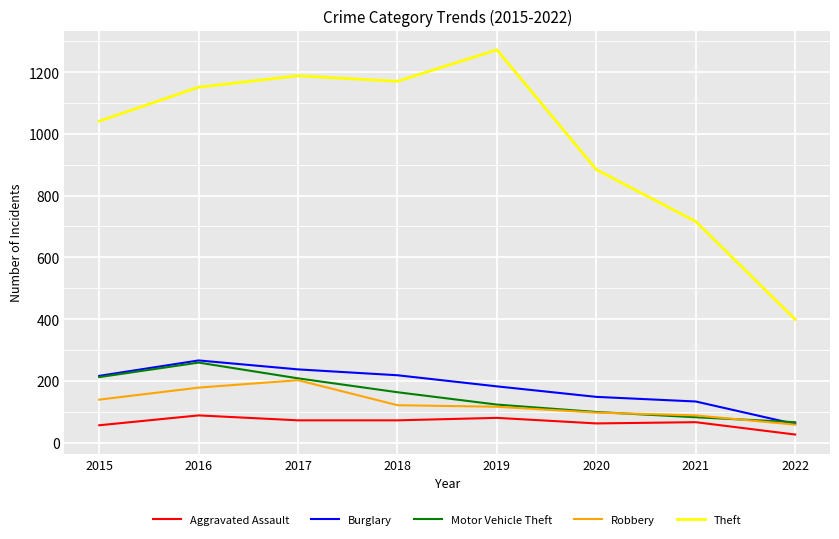

Is the value of Robbery at 2018 greater than the value of Theft at 2021?

No